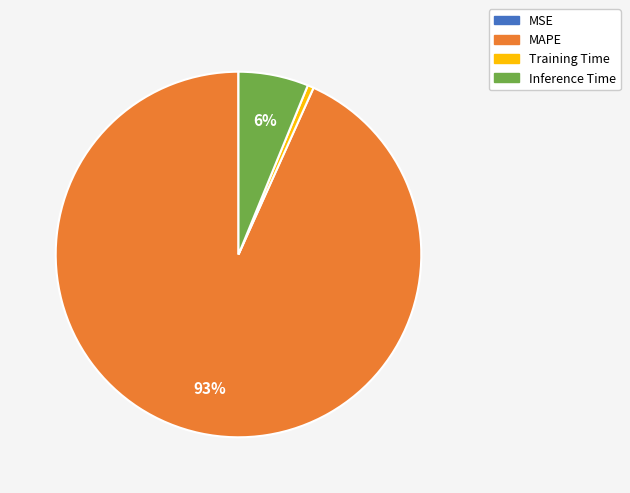

What percentage is the MAPE slice, to the nearest percent?

93%